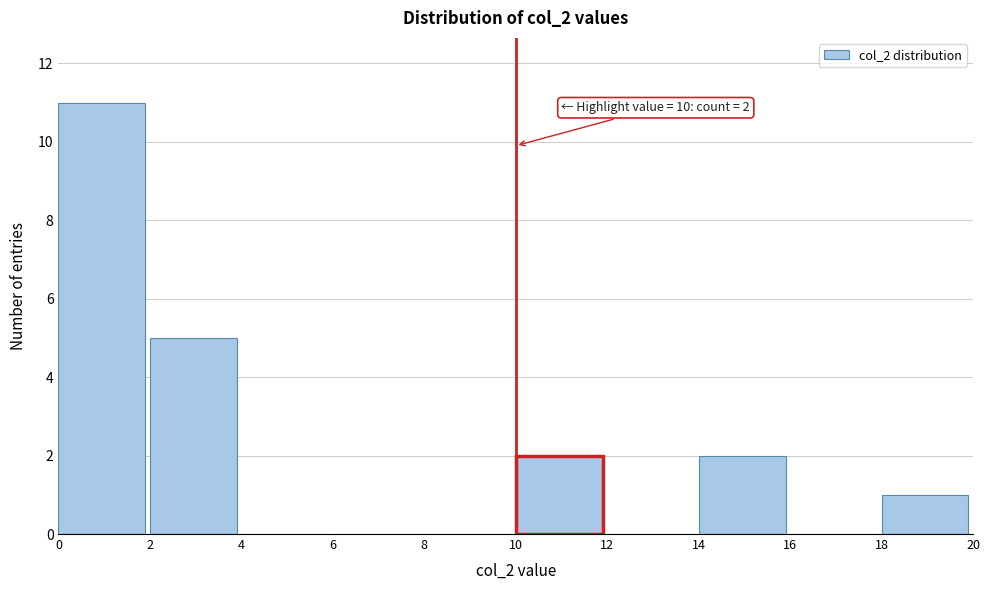

Which range on the x-axis has the tallest bar?

0 to 2